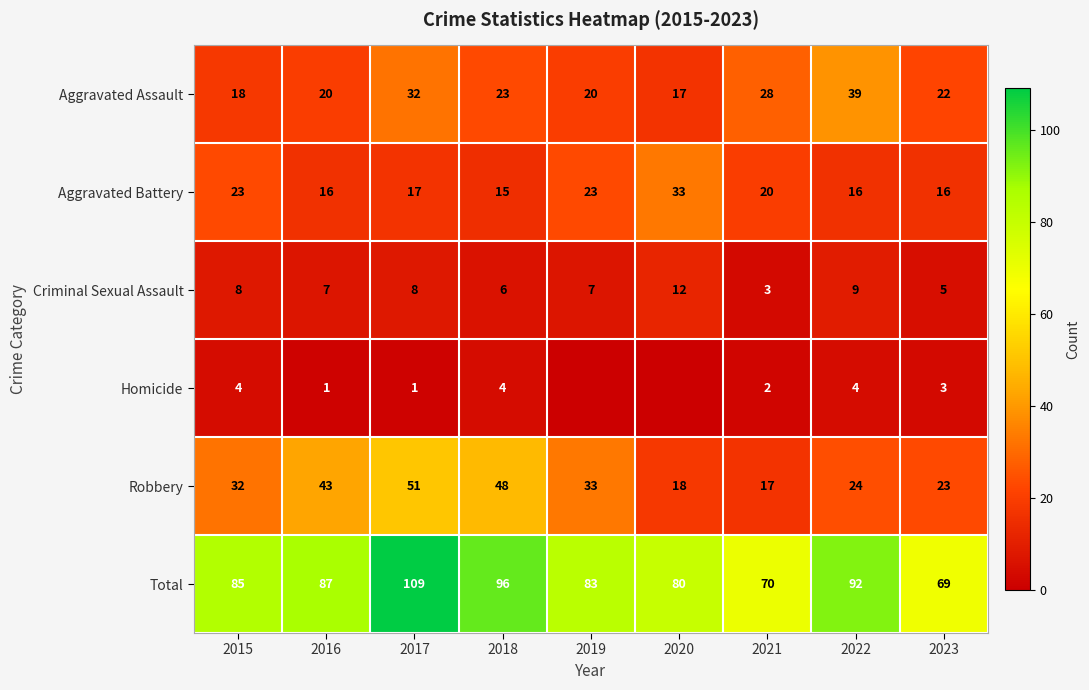

How many distinct data groups are displayed?

6